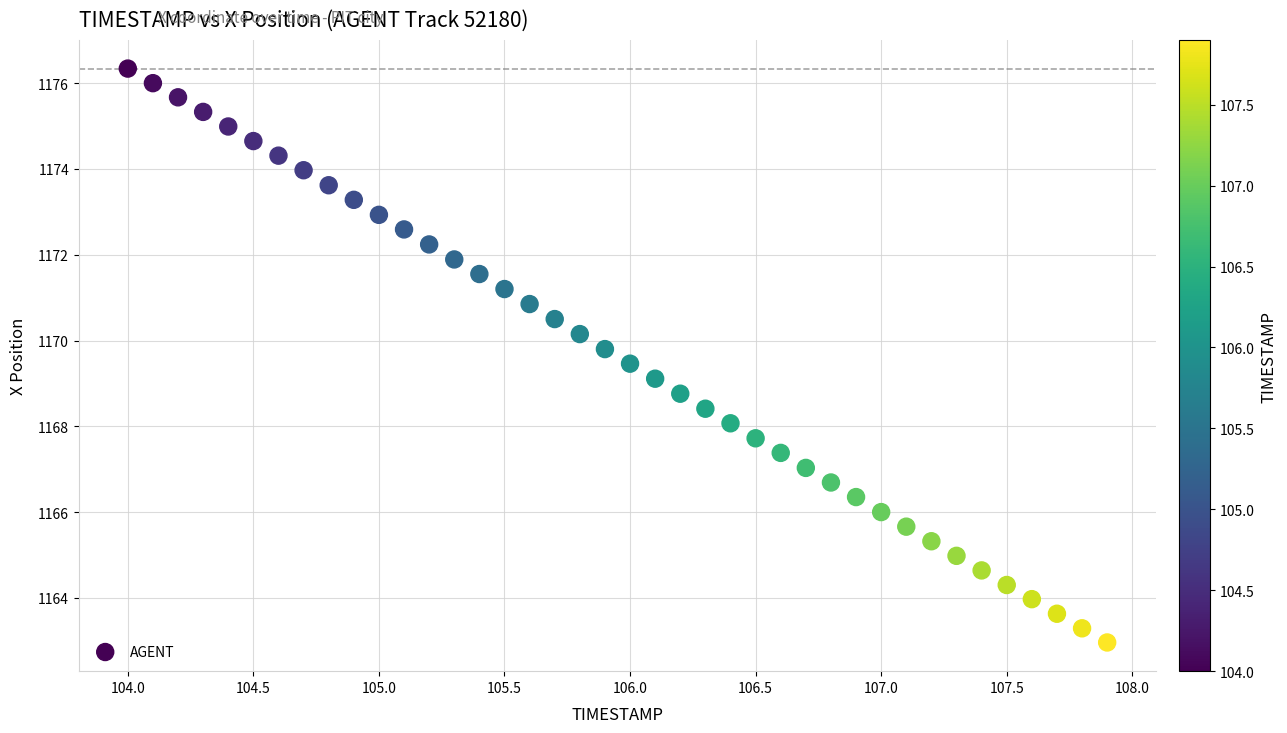

What is the range of Y values (max minus min)?

13.4